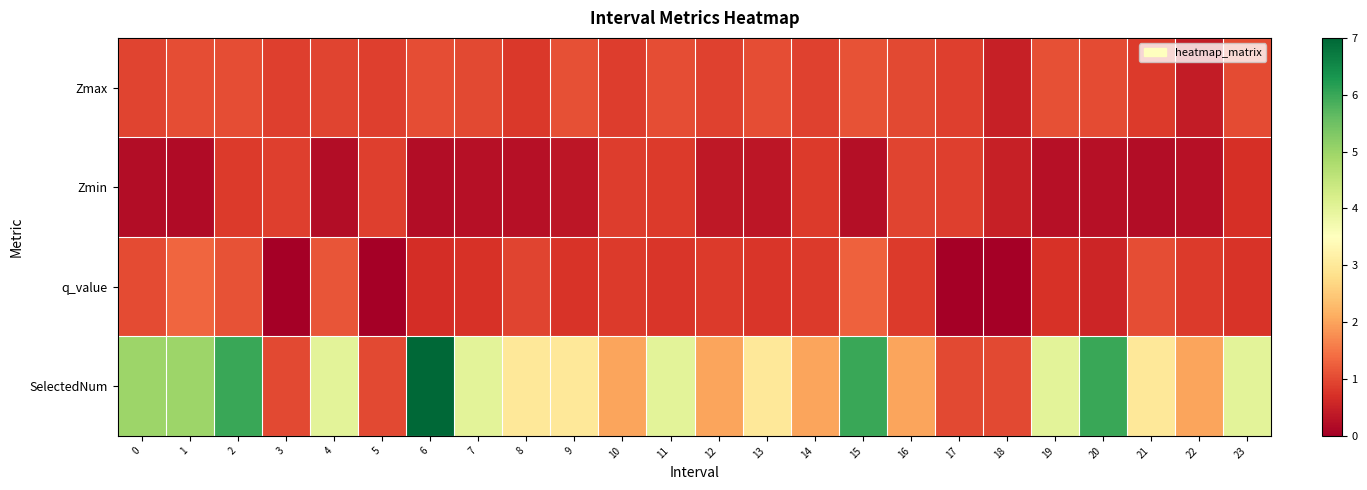

Count the number of categories in the chart.

24